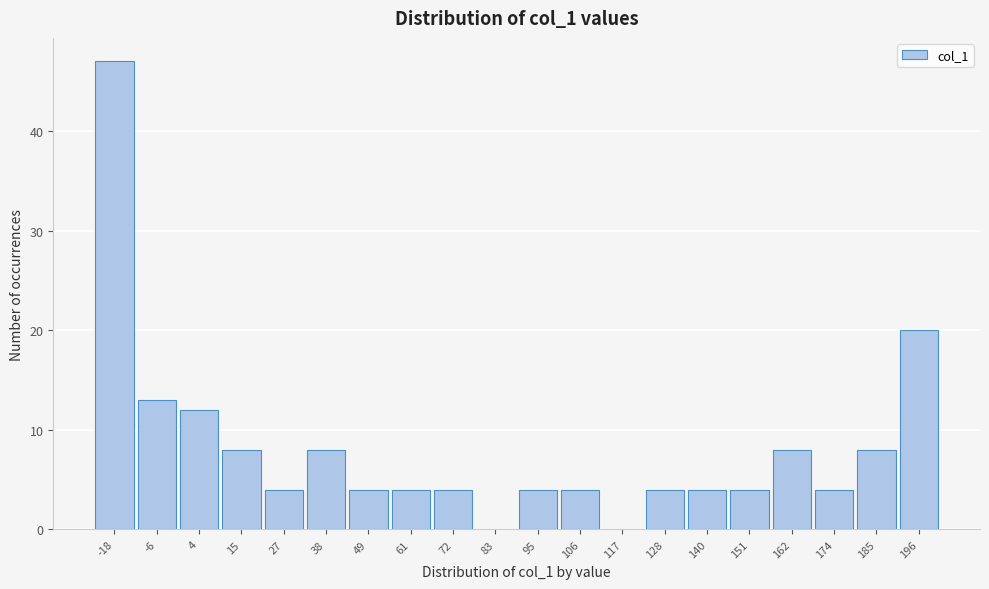

Reading right to left, list all the values displayed in this chart.

196=20	185=8	174=4	162=8	151=4	140=4	128=4	117=0	106=4	95=4	83=0	72=4	61=4	49=4	38=8	27=4	15=8	4=12	-6=13	-18=47